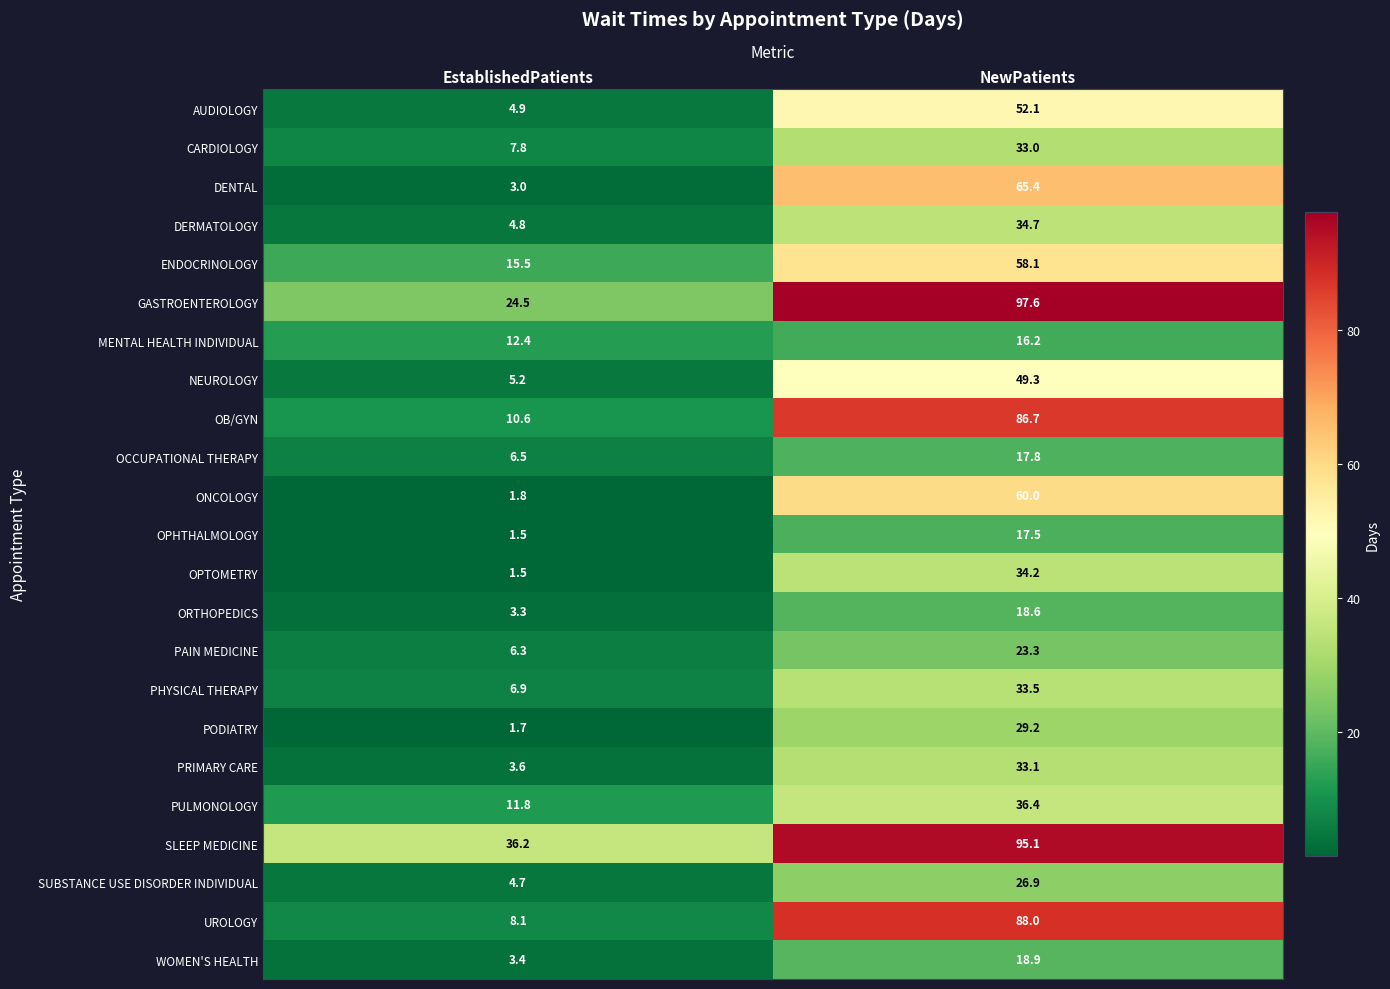

Which series has the widest spread of values?

UROLOGY